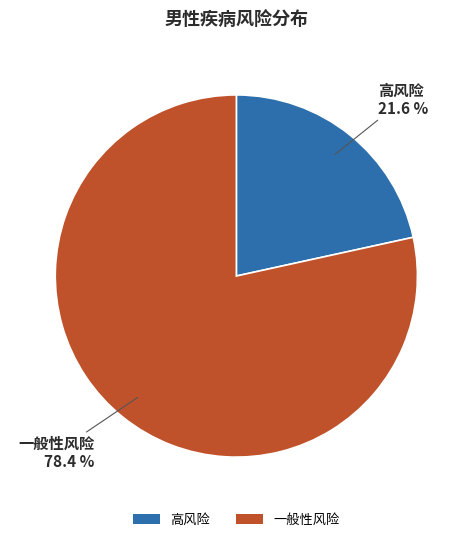

Count the number of slices in the pie.

2